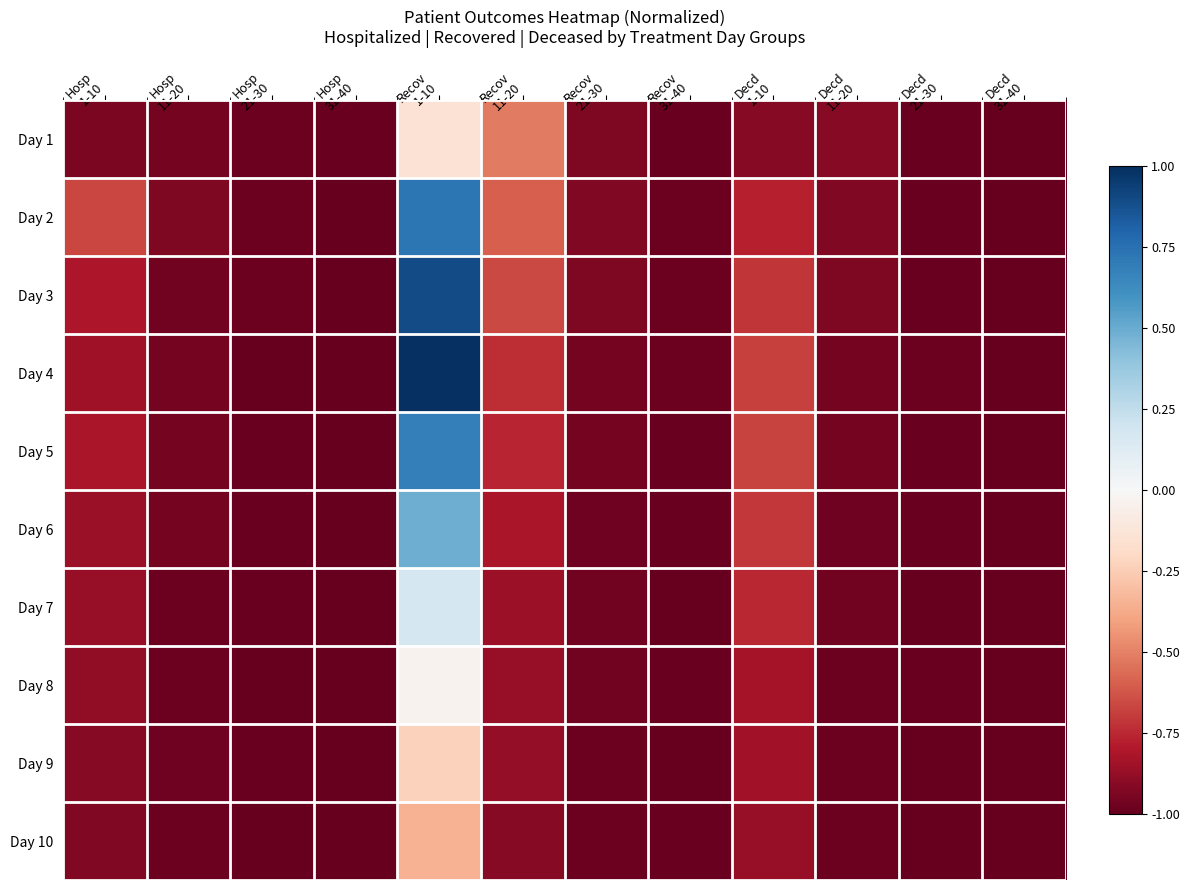

What is the total value across all series at Decd
11-20?

-9.6